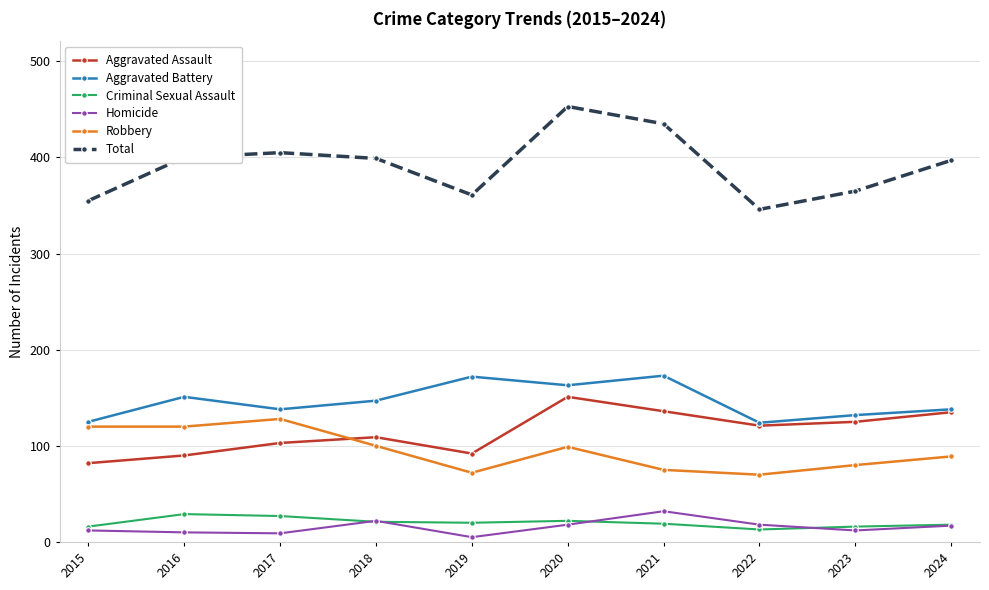

True or false: Total and Homicide cross at least once.

False